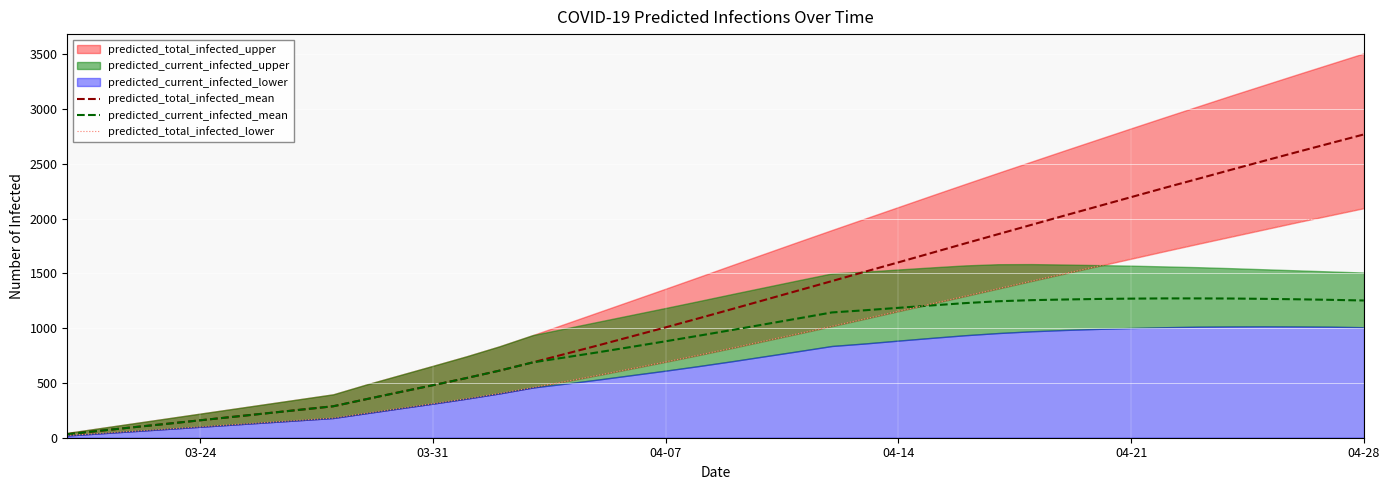

At which label does predicted_total_infected_mean reach its peak?

04-28